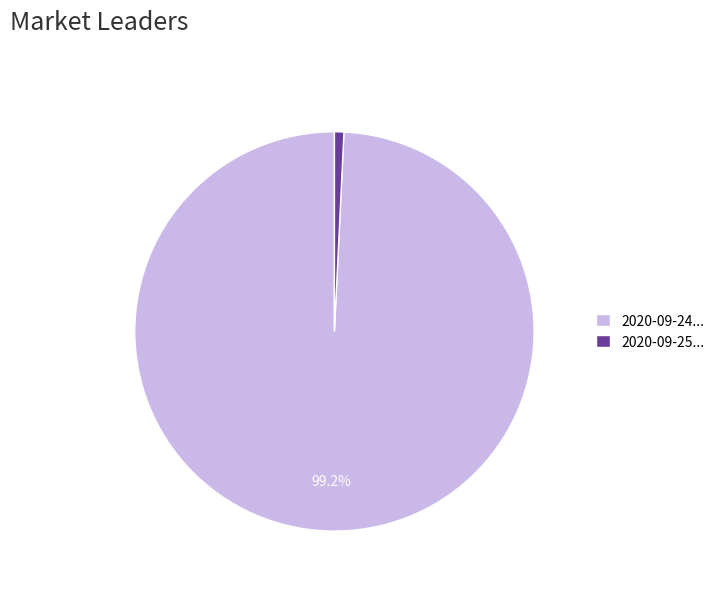

Rank the categories by value from lowest to highest.

2020-09-25..., 2020-09-24...